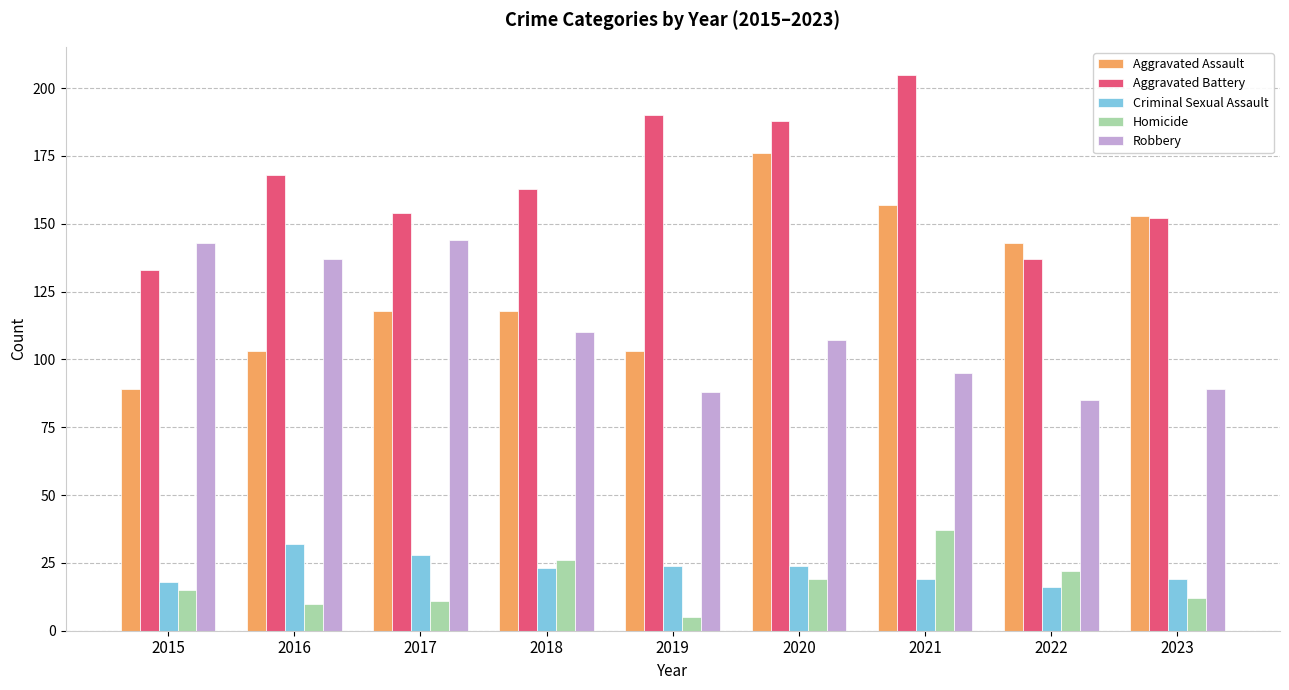

Which series has the largest total across all categories?

Aggravated Battery